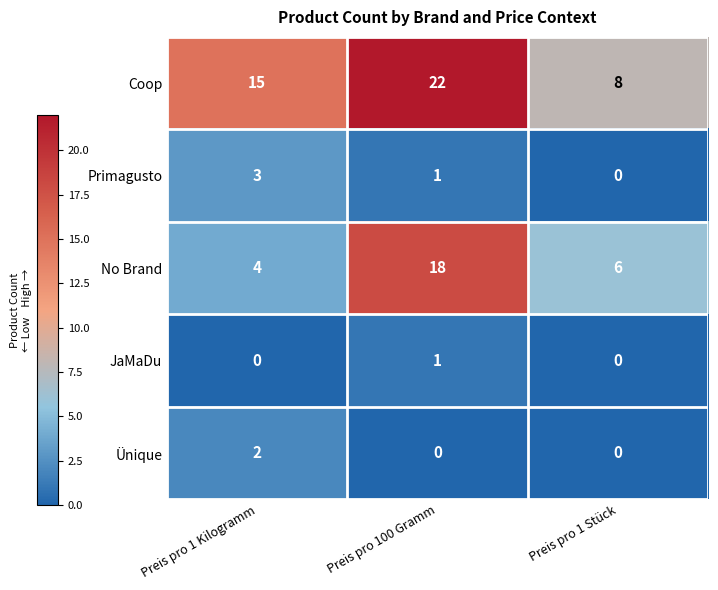

What is the total value across all series at Preis pro 1 Kilogramm?

24